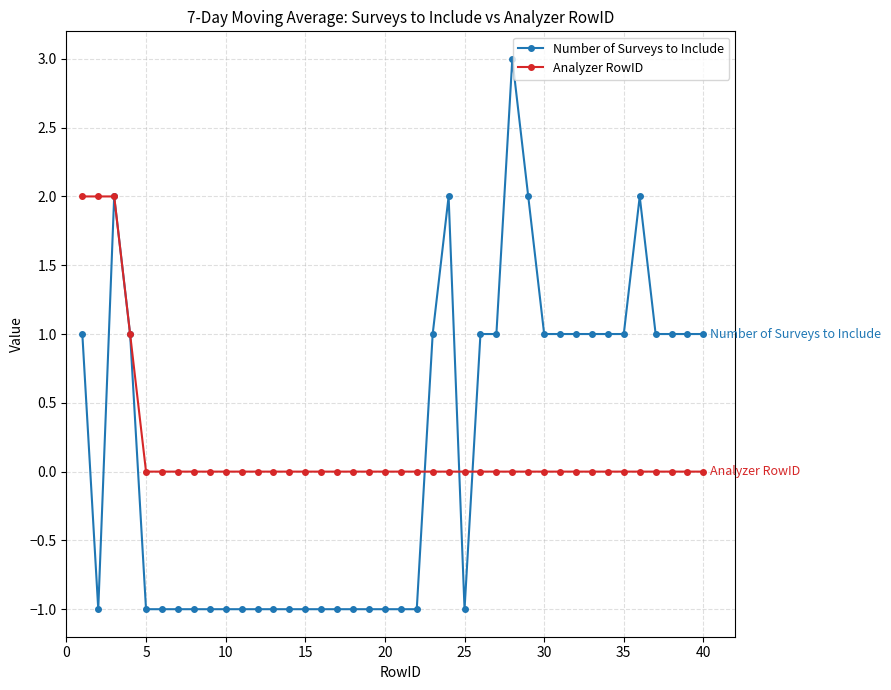

What are all the series names shown in the legend?

Number of Surveys to Include, Analyzer RowID